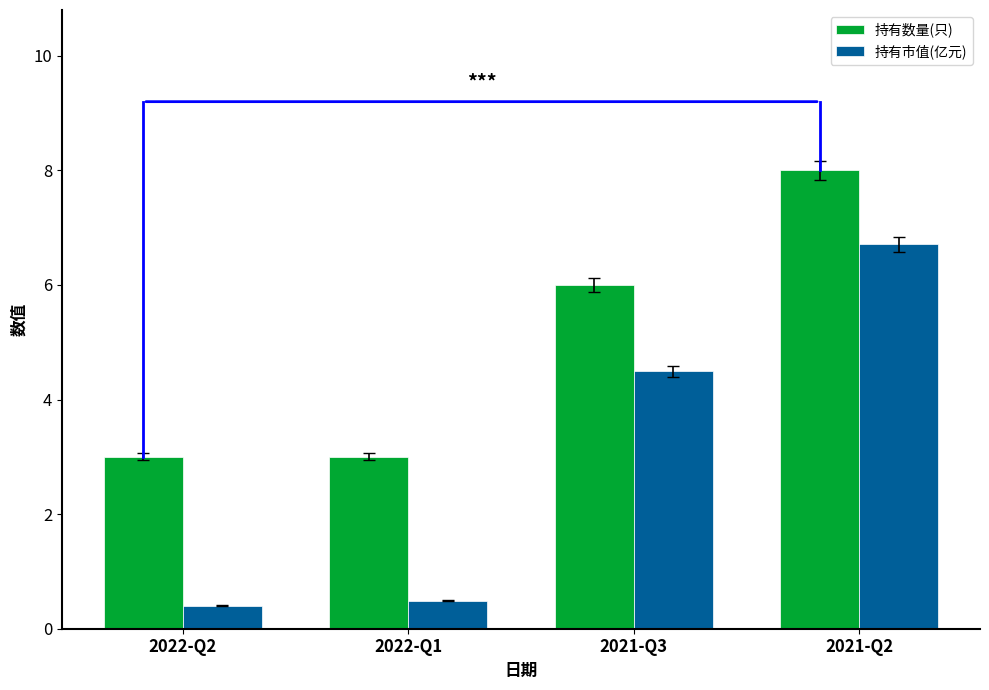

Reading right to left, list all the values displayed in this chart.

持有数量(只): 2021-Q2=8.0	2021-Q3=6.0	2022-Q1=3.0	2022-Q2=3.0
持有市值(亿元): 2021-Q2=6.7	2021-Q3=4.5	2022-Q1=0.5	2022-Q2=0.4